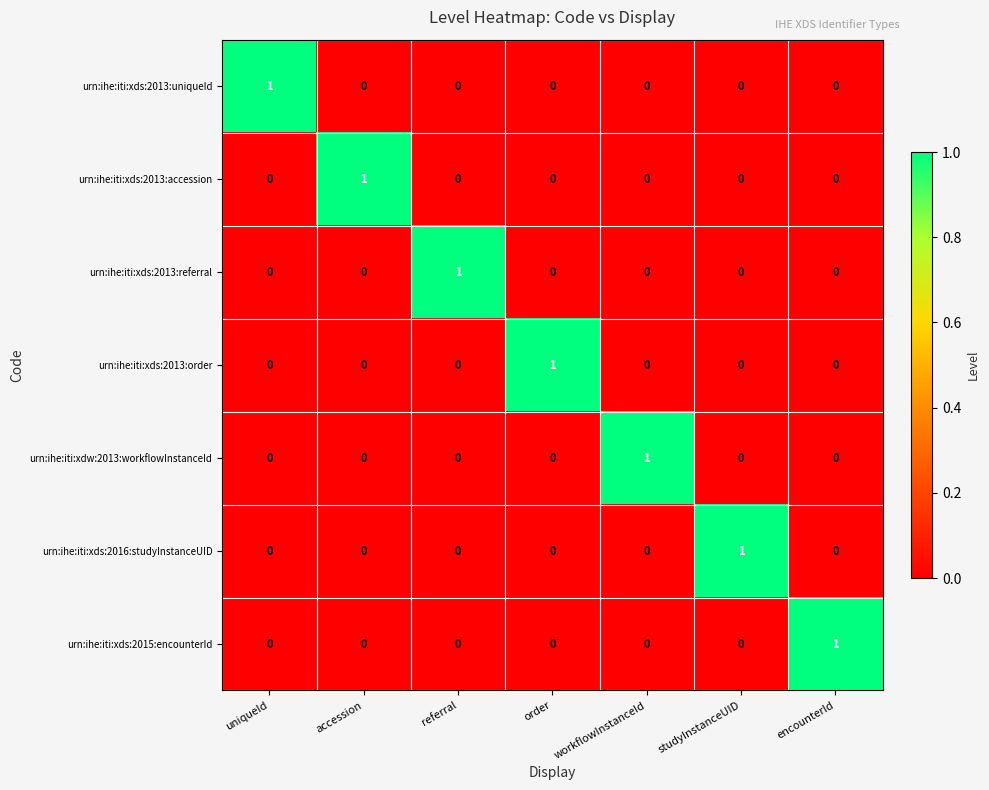

The value of urn:ihe:iti:xds:2013:uniqueId at uniqueId is 1. True or false?

True